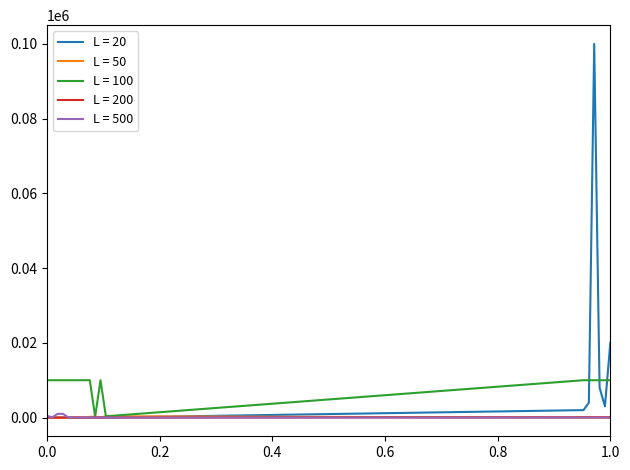

Which series has the widest spread of values?

L = 20